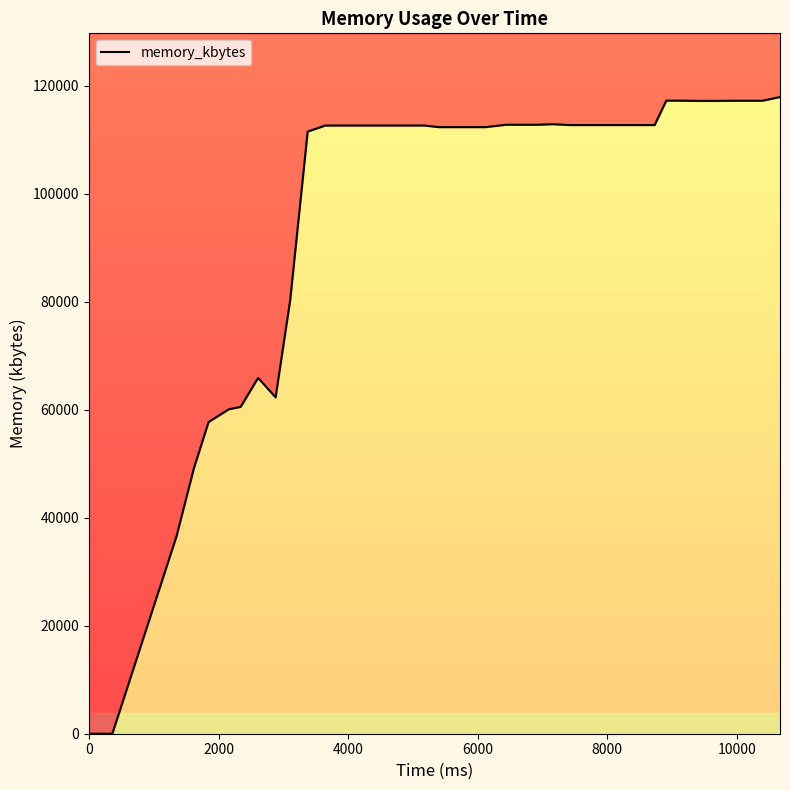

How many lines are shown in the chart?

1